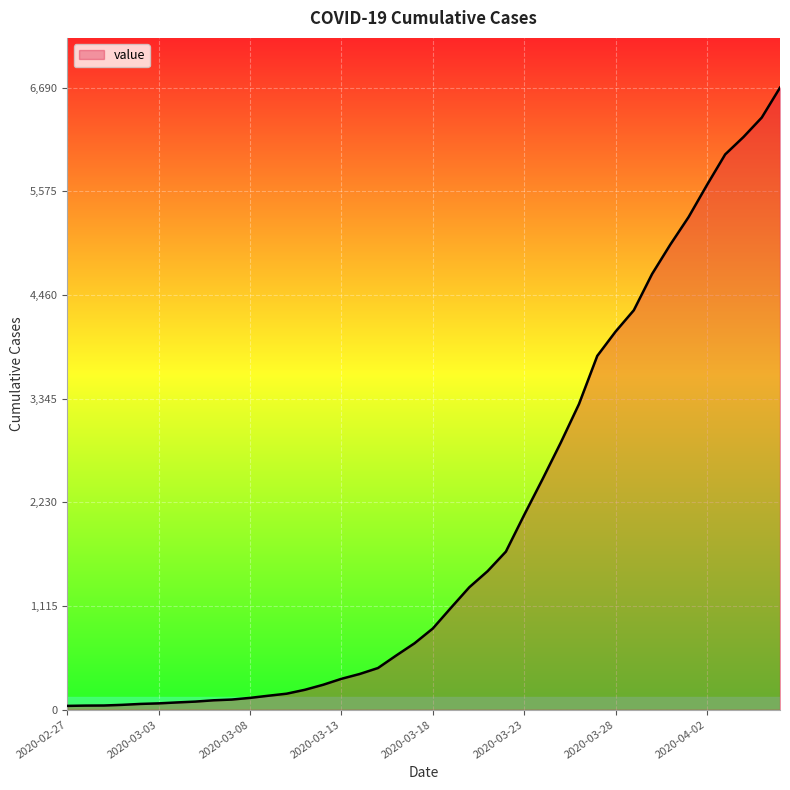

What is the average value?

1982